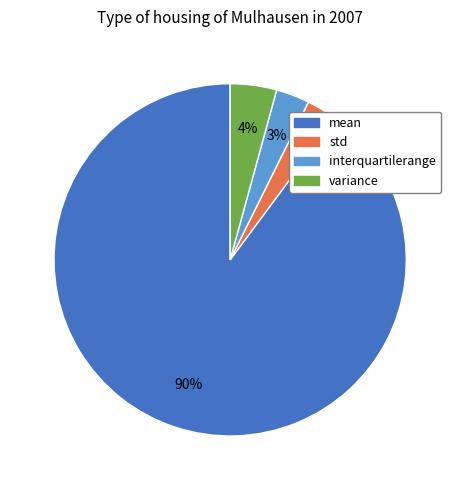

Is there a majority slice in this chart?

Yes